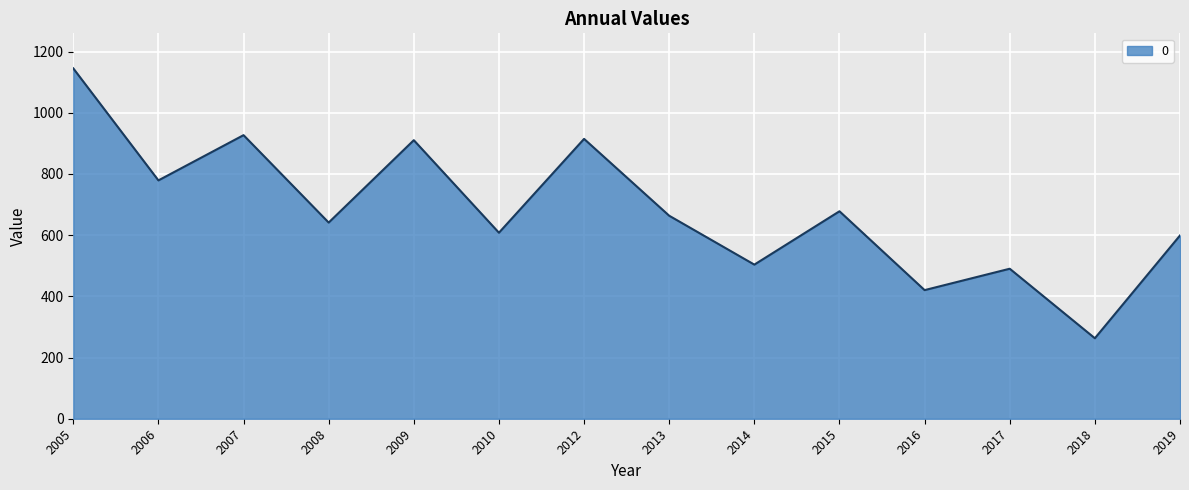

The chart shows a value of 641.1 at 2008. True or false?

True